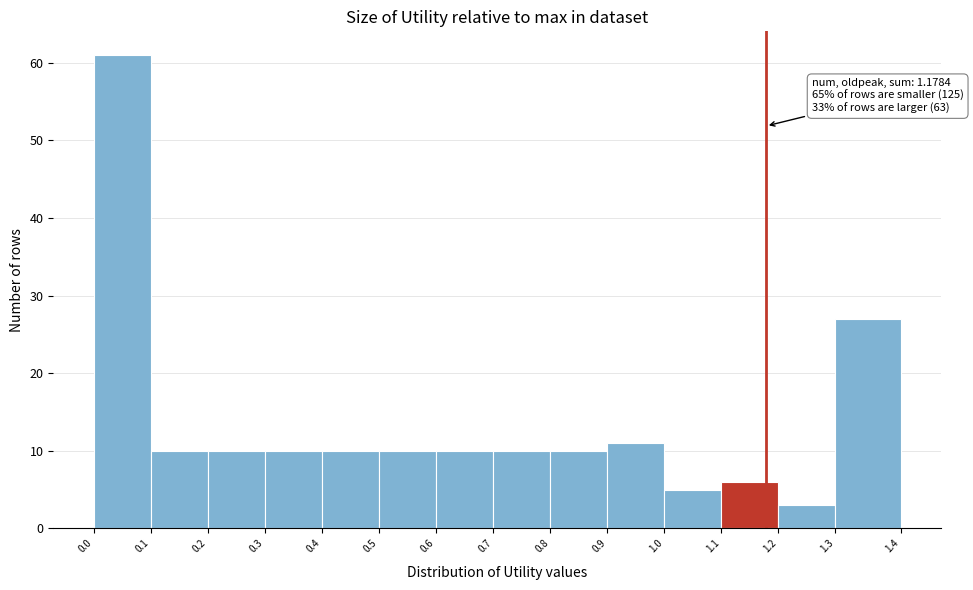

Over which range of the x-axis is the bar tallest?

0.0 to 0.1